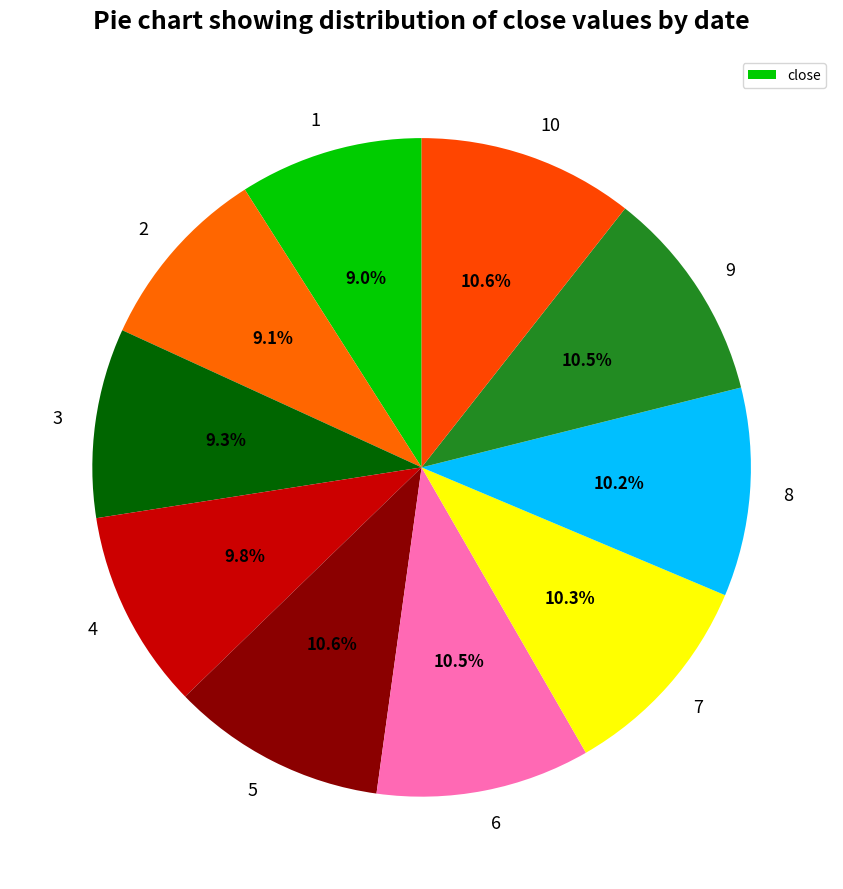

How many slices are in this pie chart?

10